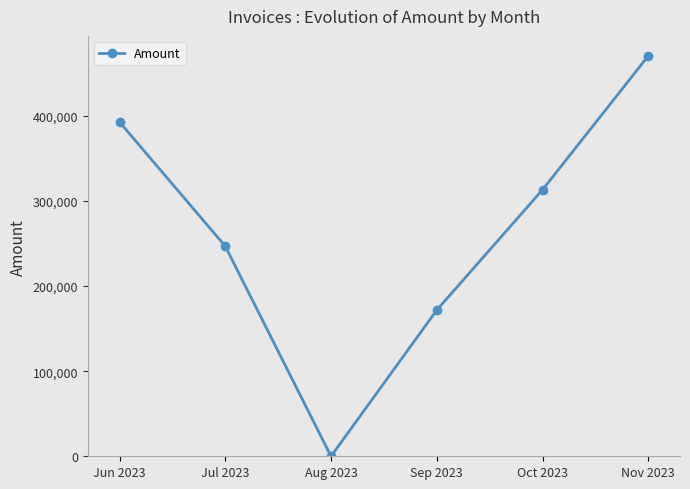

True or false: the data shows 360380.3 at Jul 2023.

False